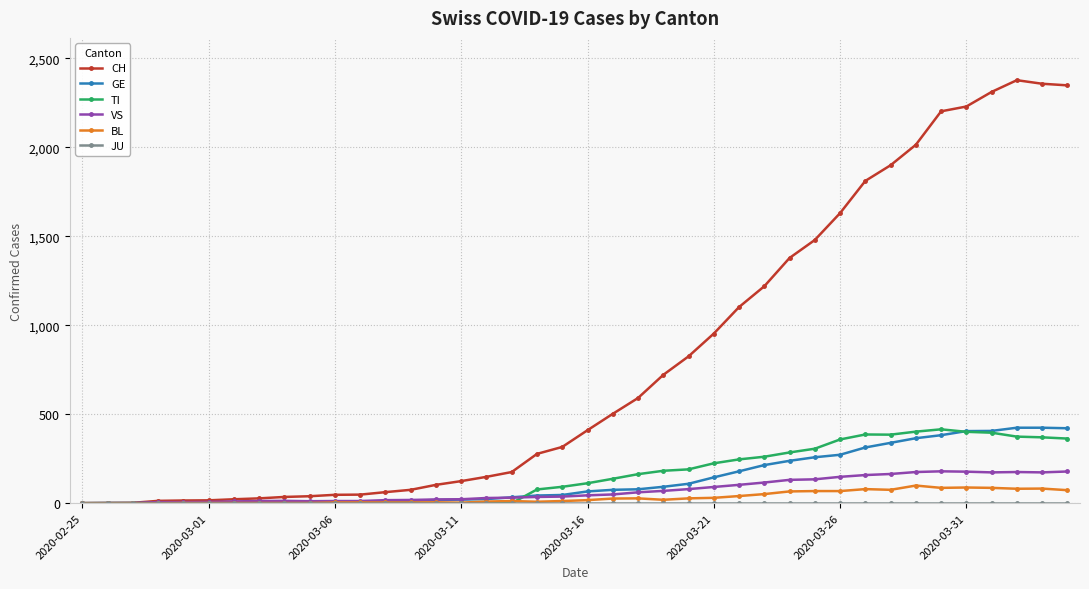

How many categories are shown in the chart?

40